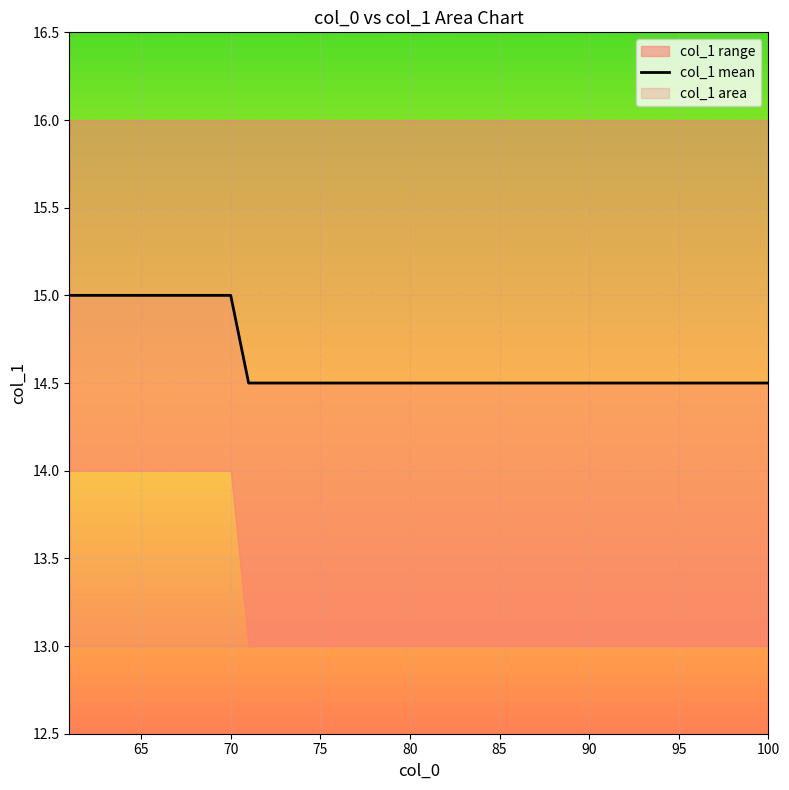

What is the lowest value of the col_1 mean series?

14.5